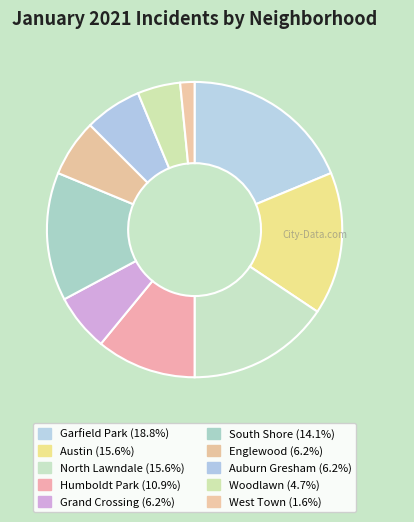

Is there a majority slice in this chart?

No